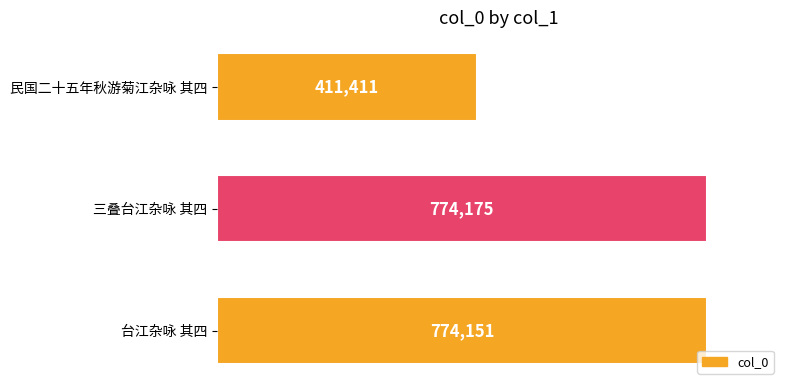

What is the difference between the values at 民国二十五年秋游菊江杂咏 其四 and 台江杂咏 其四?

362740